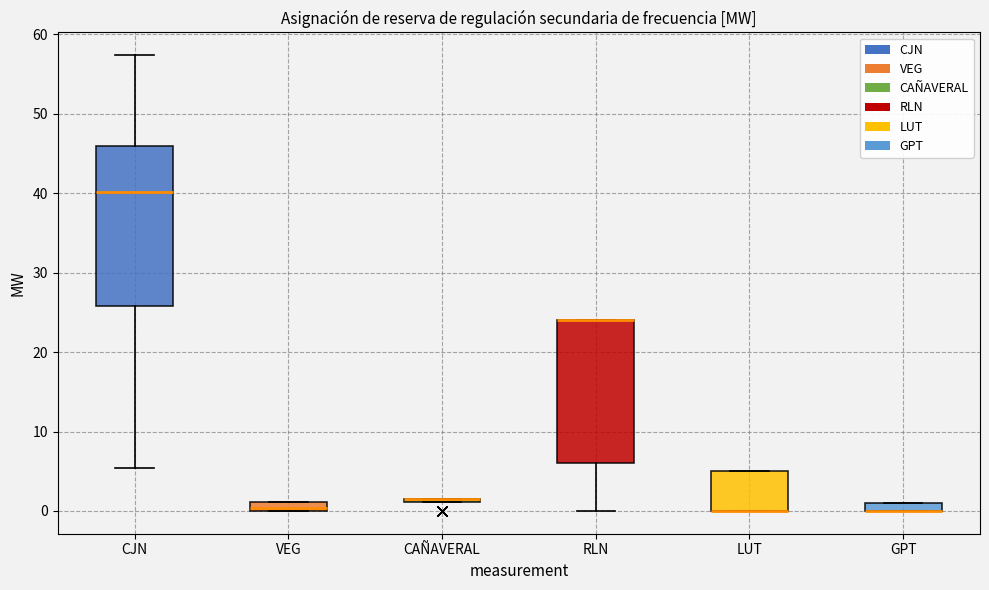

Which box is the tallest, from its lower edge to its upper edge?

CJN